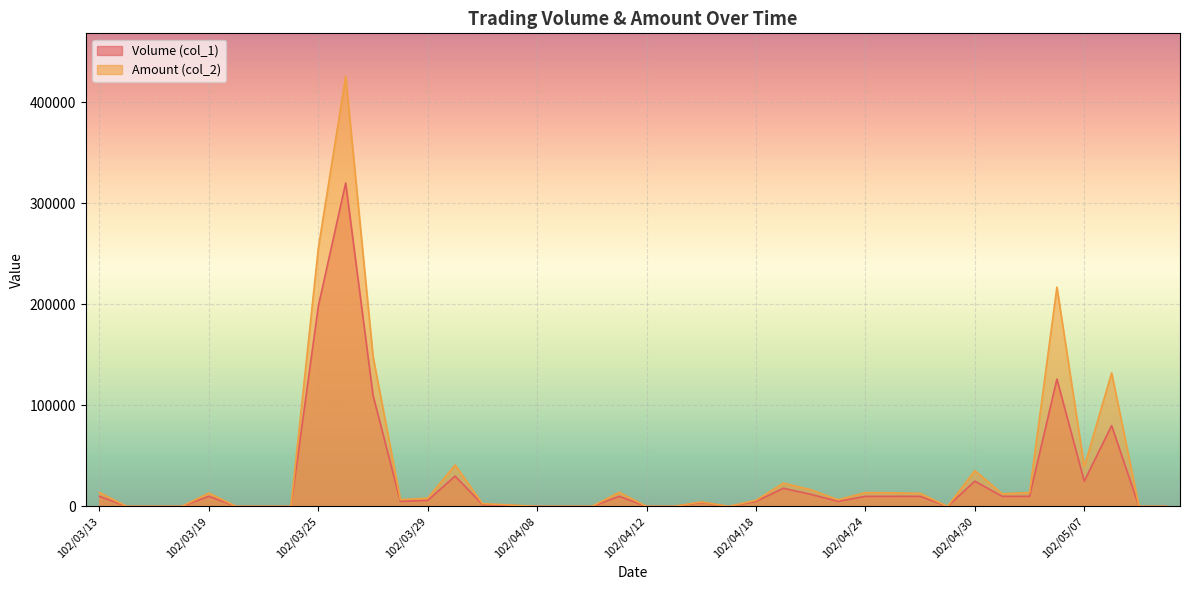

Reading right to left, what are all the values shown in this chart?

Volume (col_1): 102/05/10=0	102/05/09=0	102/05/08=80000	102/05/07=25000	102/05/06=126000	102/05/03=10000	102/05/02=10000	102/04/30=25000	102/04/29=0	102/04/26=10000	102/04/25=10000	102/04/24=10000	102/04/23=5000	102/04/22=12000	102/04/19=18000	102/04/18=5000	102/04/17=0	102/04/16=4000	102/04/15=0	102/04/12=0	102/04/11=10000	102/04/10=0	102/04/09=0	102/04/08=0	102/04/03=1000	102/04/02=2000	102/04/01=30000	102/03/29=6000	102/03/28=5000	102/03/27=110000	102/03/26=320000	102/03/25=198000	102/03/22=0	102/03/21=0	102/03/20=0	102/03/19=10000	102/03/18=0	102/03/15=0	102/03/14=0	102/03/13=10000
Amount (col_2): 102/05/10=0	102/05/09=0	102/05/08=132100	102/05/07=39300	102/05/06=216950	102/05/03=13700	102/05/02=12500	102/04/30=35450	102/04/29=0	102/04/26=13000	102/04/25=13500	102/04/24=13700	102/04/23=6550	102/04/22=16560	102/04/19=23090	102/04/18=6100	102/04/17=0	102/04/16=4480	102/04/15=0	102/04/12=0	102/04/11=13960	102/04/10=0	102/04/09=0	102/04/08=0	102/04/03=1480	102/04/02=2780	102/04/01=41000	102/03/29=8170	102/03/28=6750	102/03/27=148400	102/03/26=425480	102/03/25=255420	102/03/22=0	102/03/21=0	102/03/20=0	102/03/19=13200	102/03/18=0	102/03/15=0	102/03/14=0	102/03/13=13800